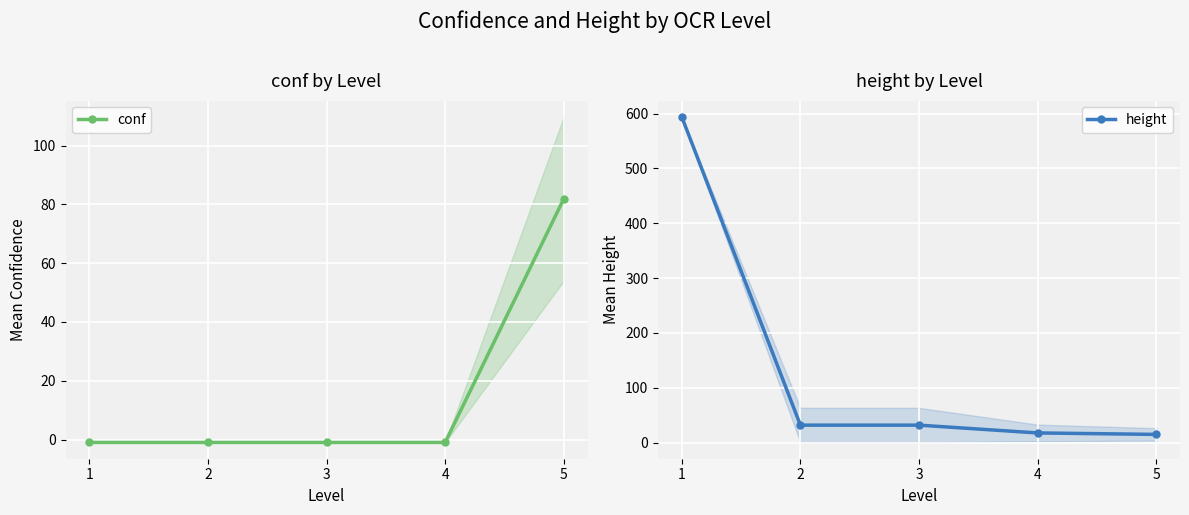

How many intersections are there between height and conf?

1